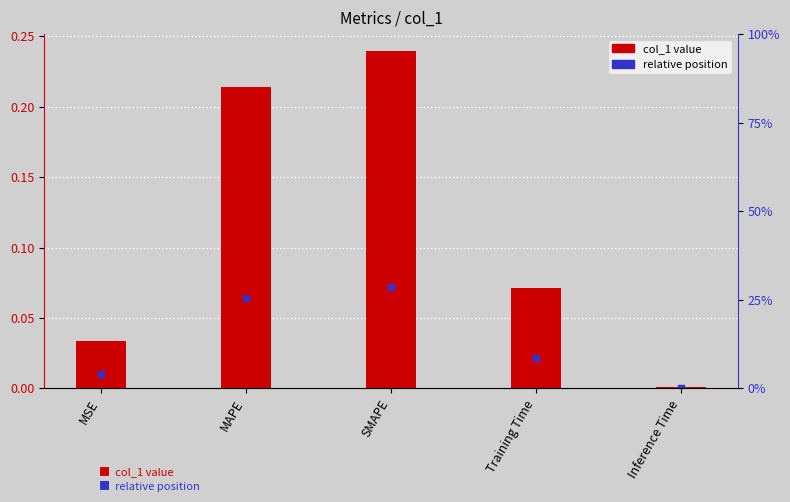

Which series contains the highest Y value?

col_1 value